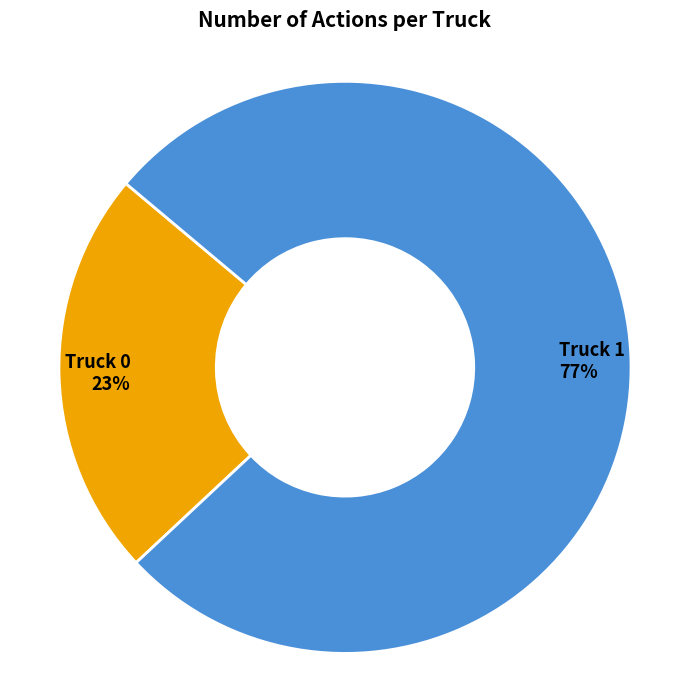

True or false: Truck 1 accounts for 83% of the total.

False